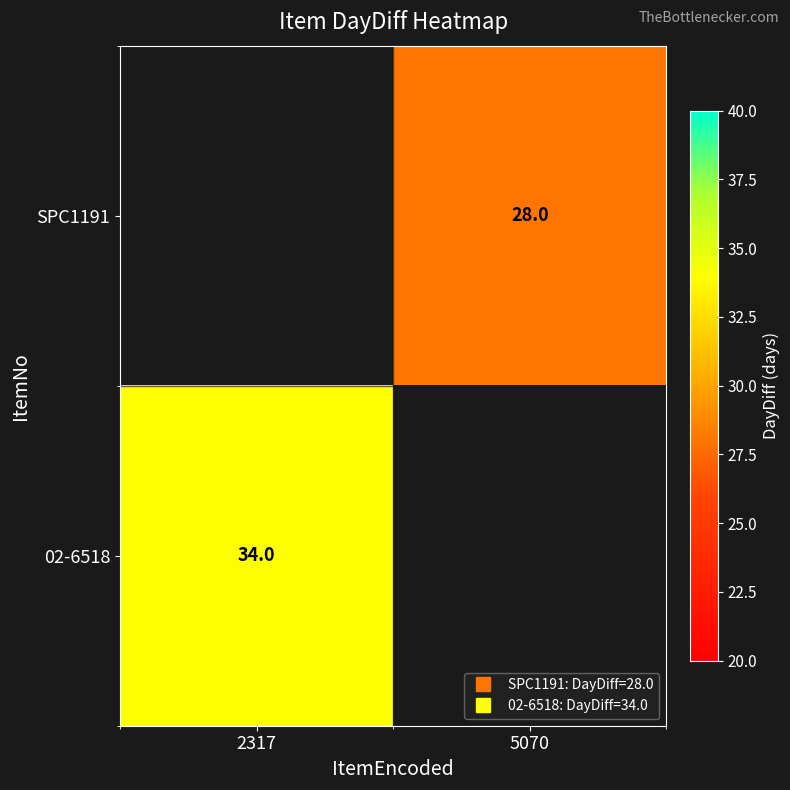

List the labels in order of SPC1191 value, smallest first.

2317, 5070